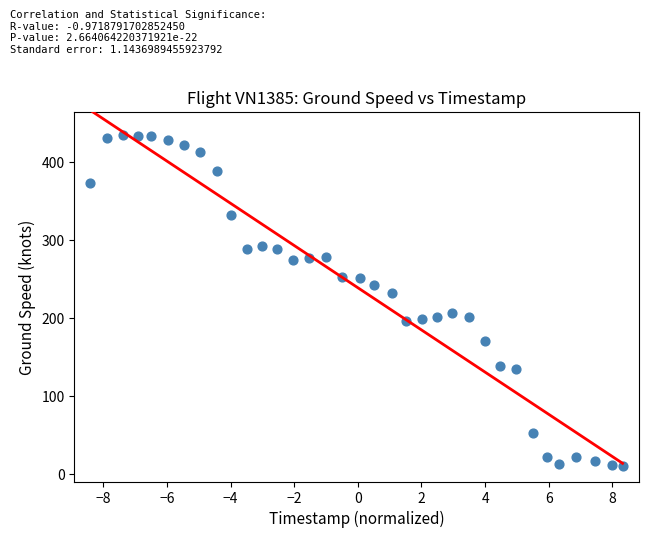

What is the range of Y values (max minus min)?

425